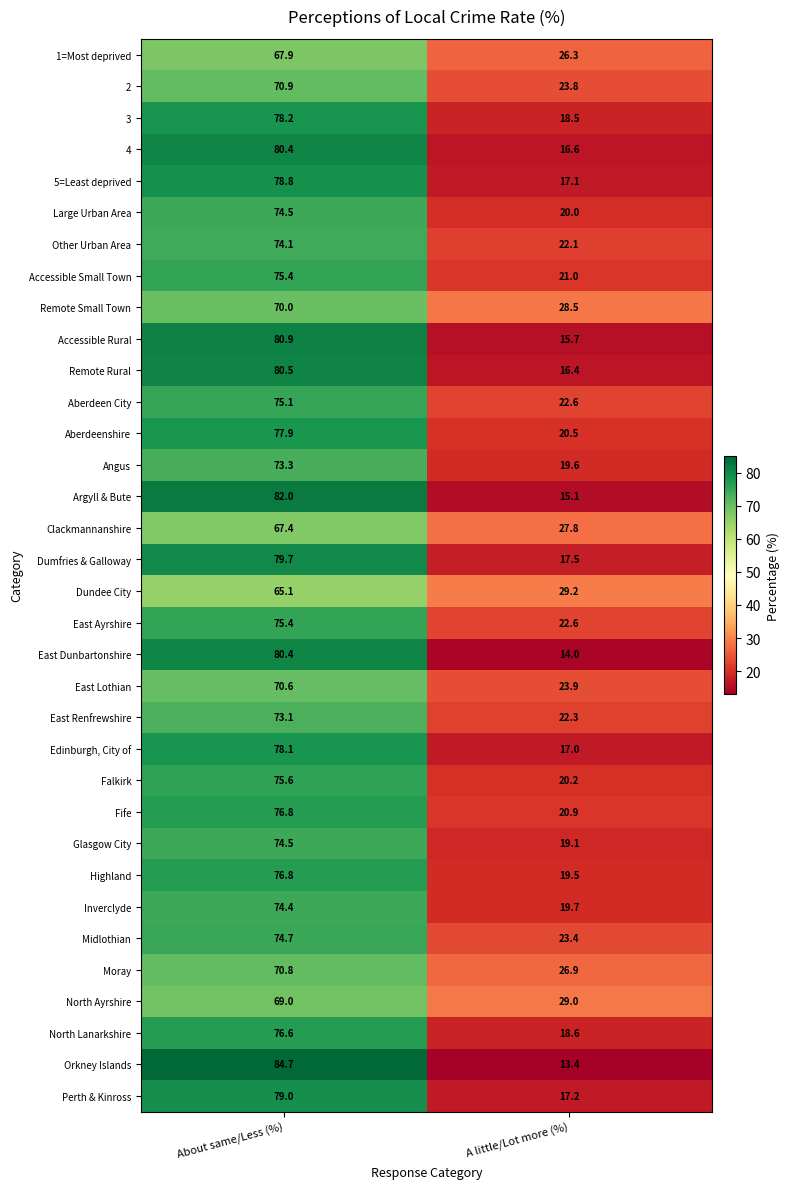

What is the difference between the highest and lowest values at About same/Less (%)?

19.6